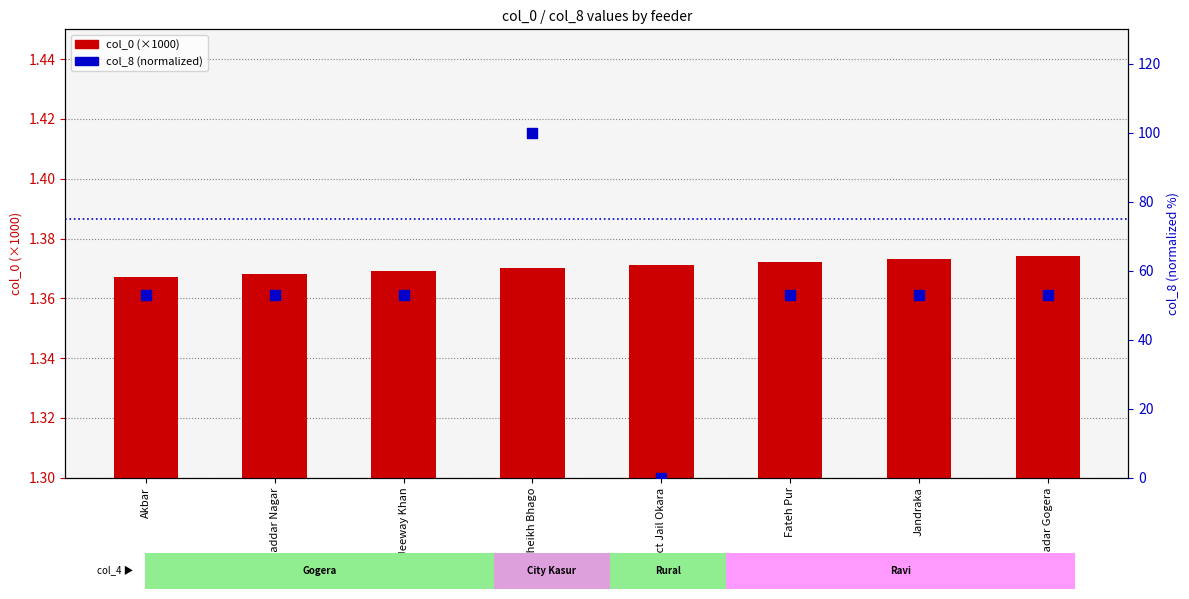

Is the value of col_0 (×1000) at Distirct Jail Okara greater than the value of col_8 percentile (normalized) at Sadar Gogera?

No